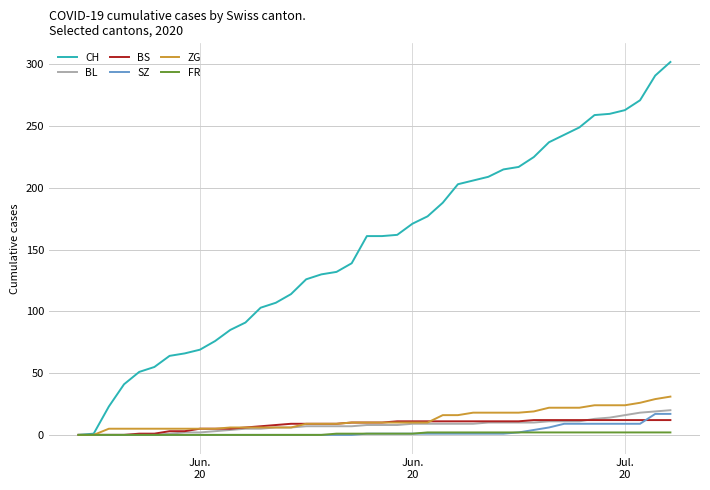

What is the highest value of the ZG series?

31